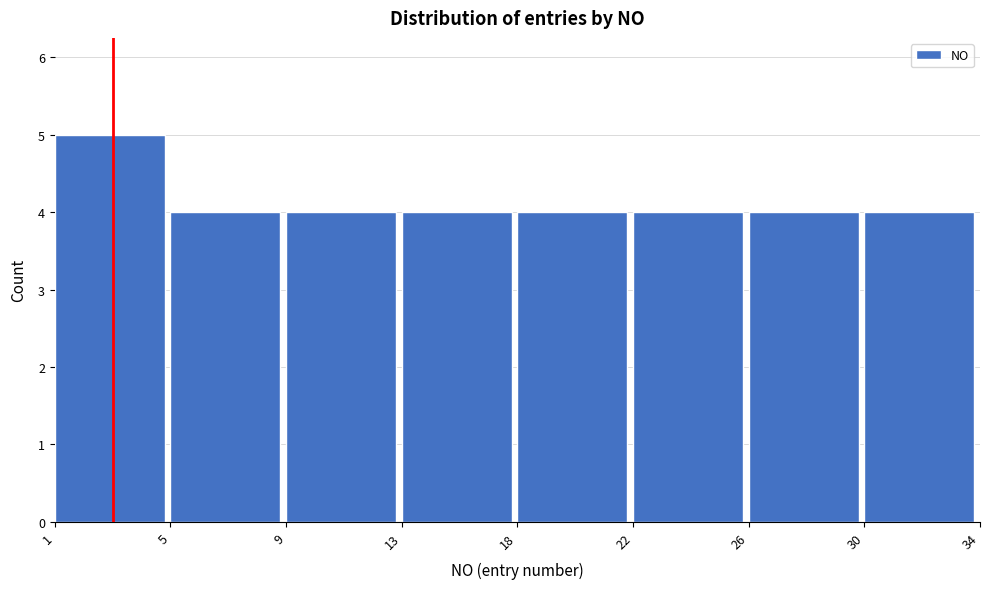

Reading left to right, what are all the values shown in this chart?

5	4	4	4	4	4	4	4